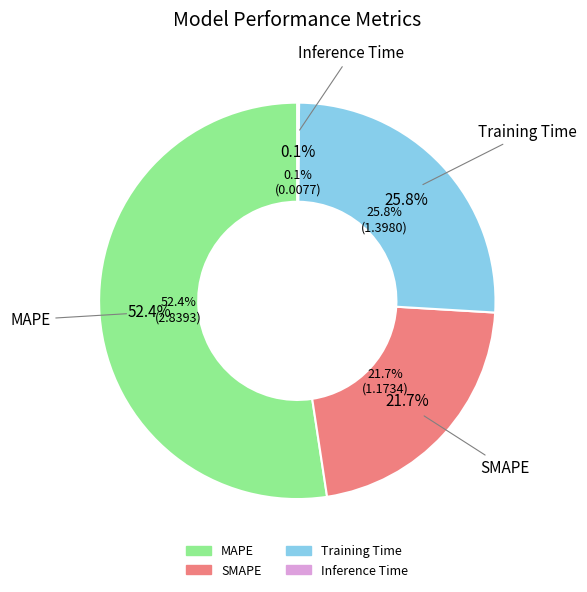

To the nearest percent, what is the combined percentage of MAPE and Training Time?

78%